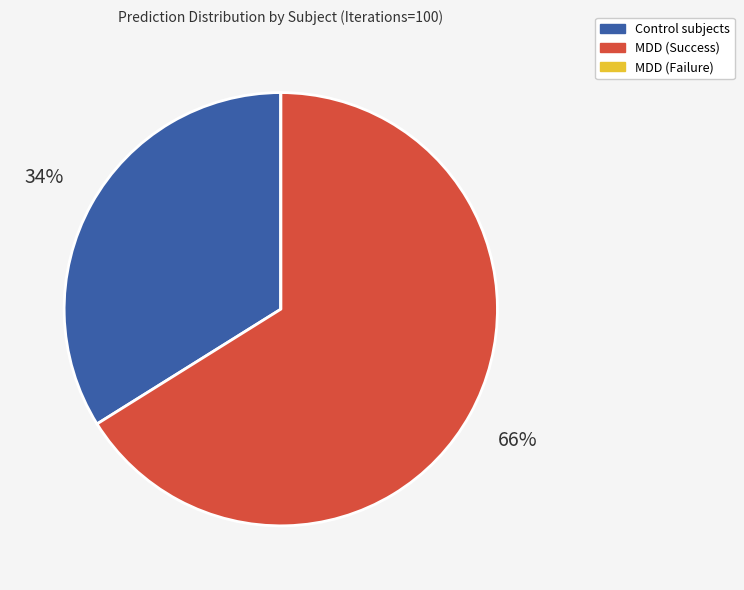

Does any single category account for the majority?

Yes